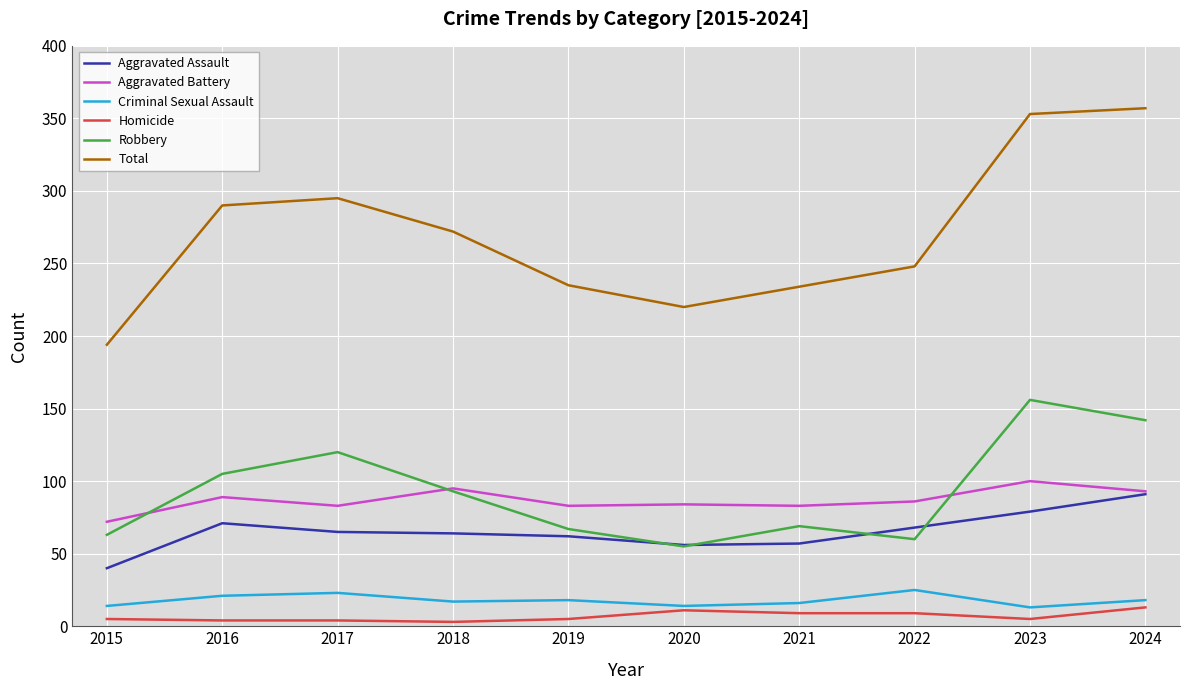

What are all the series names shown in the legend?

Aggravated Assault, Aggravated Battery, Criminal Sexual Assault, Homicide, Robbery, Total